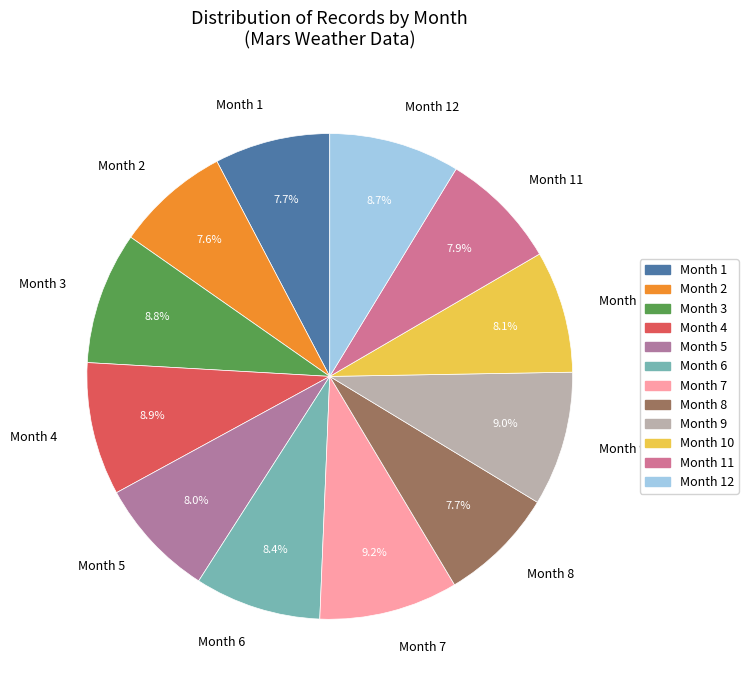

Approximately how many times larger is the value at Month 4 compared to Month 2?

1.2